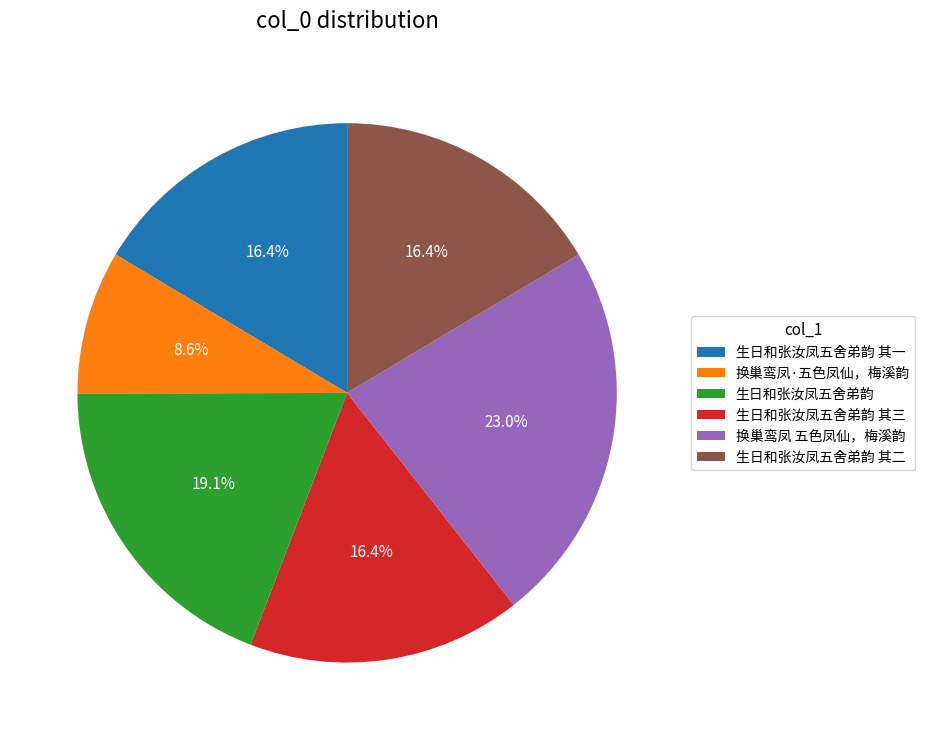

To the nearest percent, what is the average slice percentage?

17%